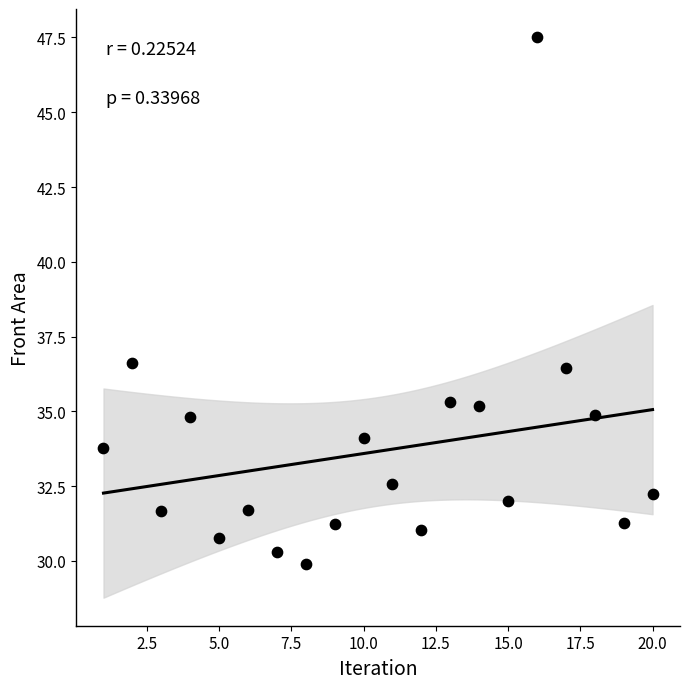

What is the range of Y values (max minus min)?

17.6